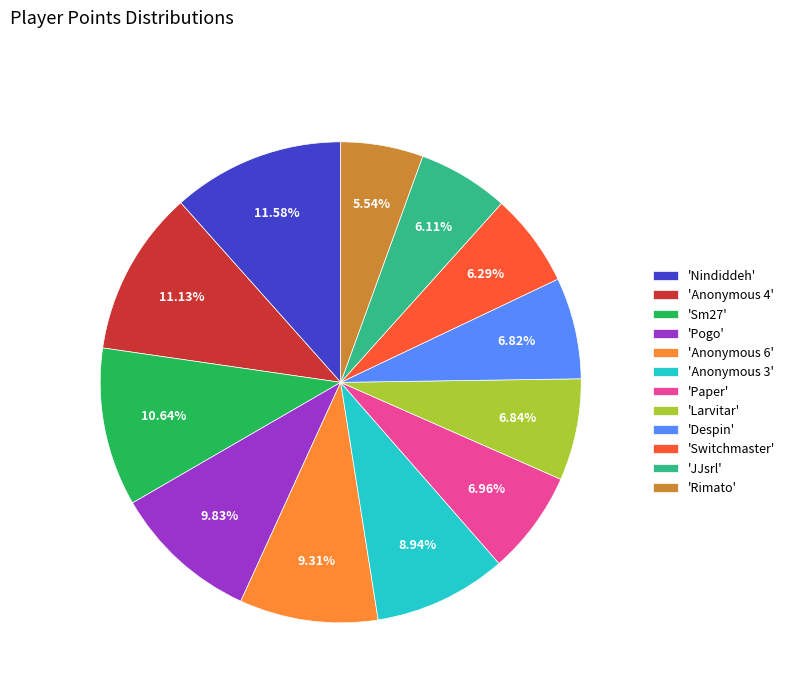

What is the smallest slice in the pie chart?

'Rimato'